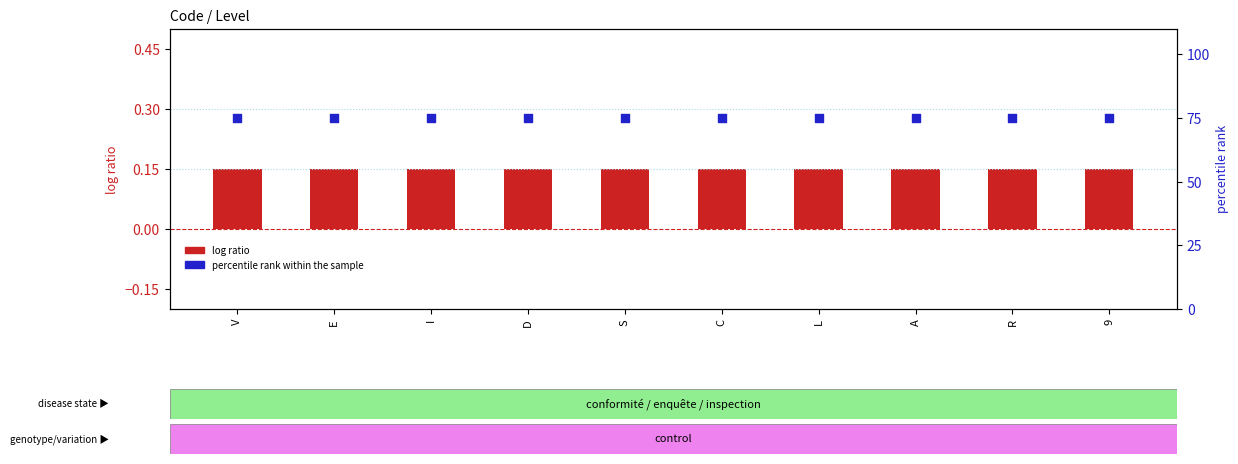

At how many categories does at least one series exceed 62?

10